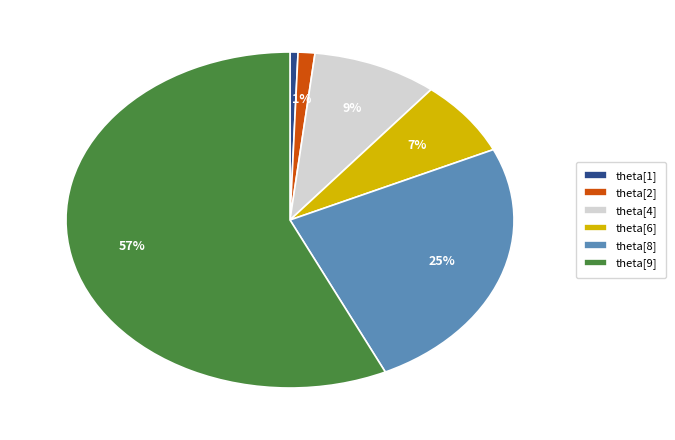

Does any single category account for the majority?

Yes